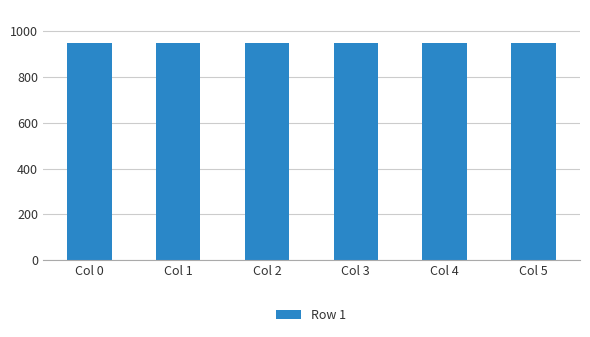

What is the value of the 4th bar from the left?

950.0